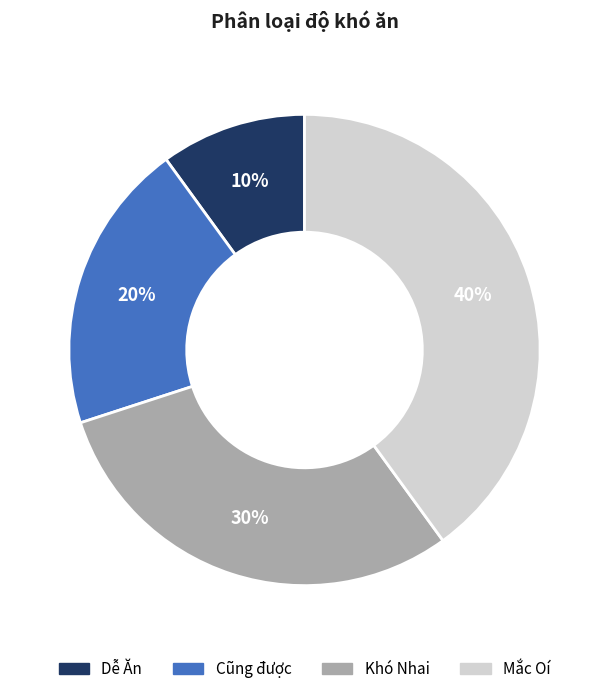

Is the sum of Mắc Oí and Khó Nhai greater than half?

Yes